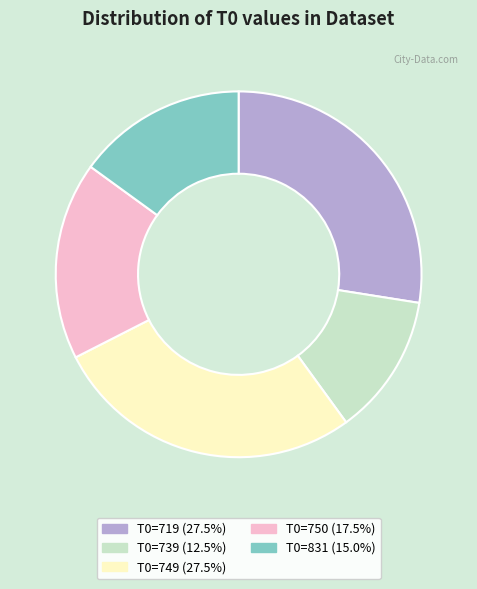

What is the ratio of the value at T0=749 to the value at T0=750?

1.6